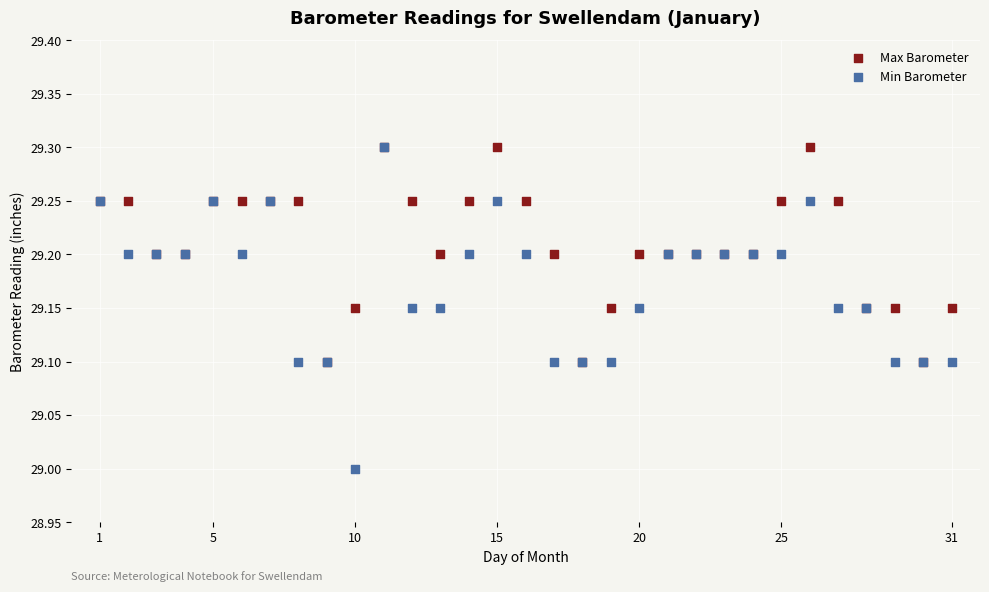

What are all the series names shown in the legend?

Max Barometer, Min Barometer